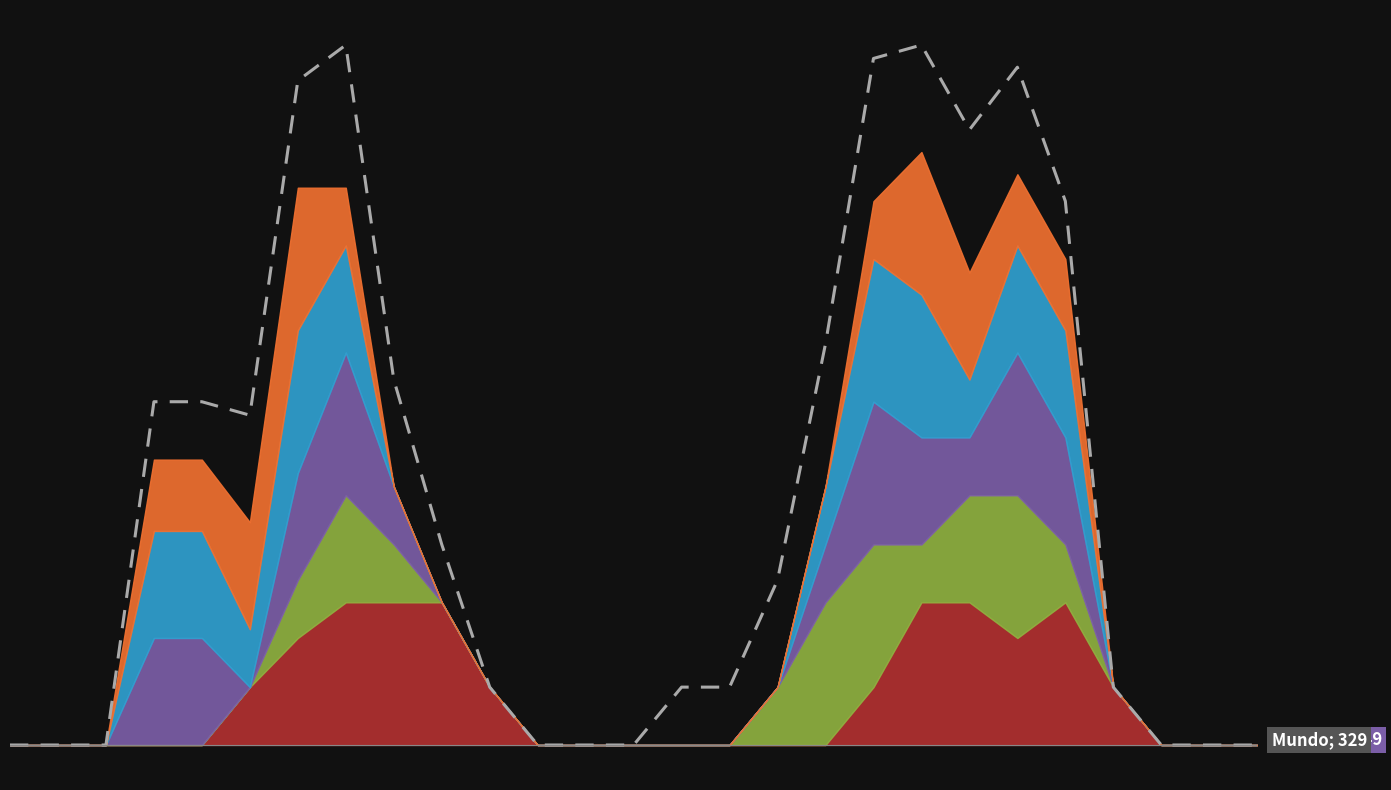

What is the difference between the maximum and minimum values?

9.8